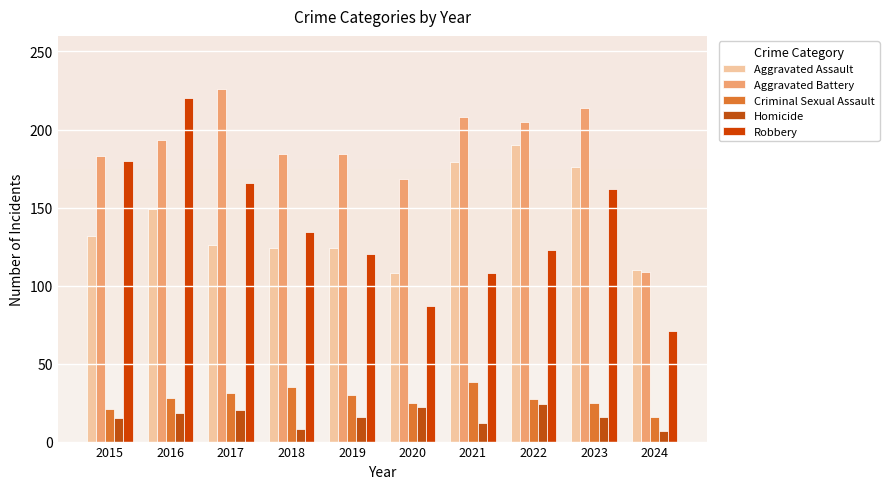

Is the value of Aggravated Assault at 2023 greater than the value of Robbery at 2015?

No